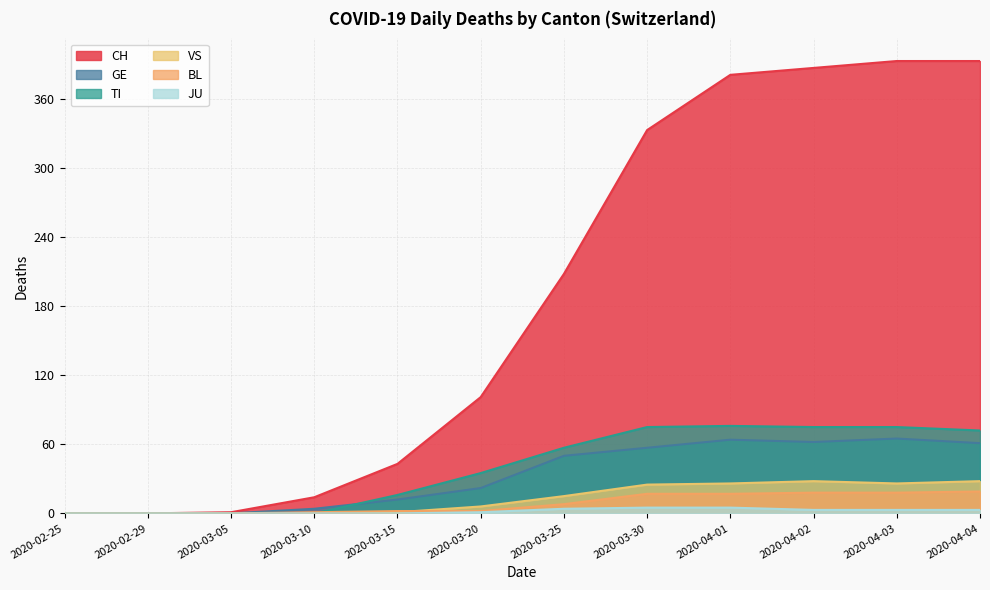

What is the difference between the highest and lowest values at 2020-03-05?

1